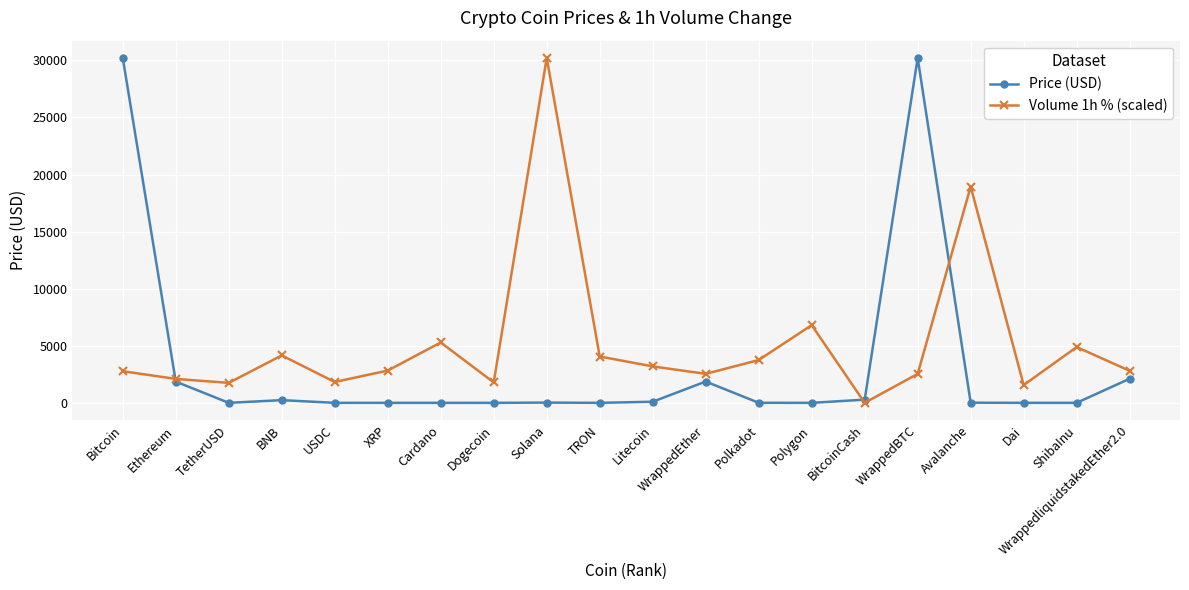

True or false: Price (USD) has a value of 0.1 at TRON.

True